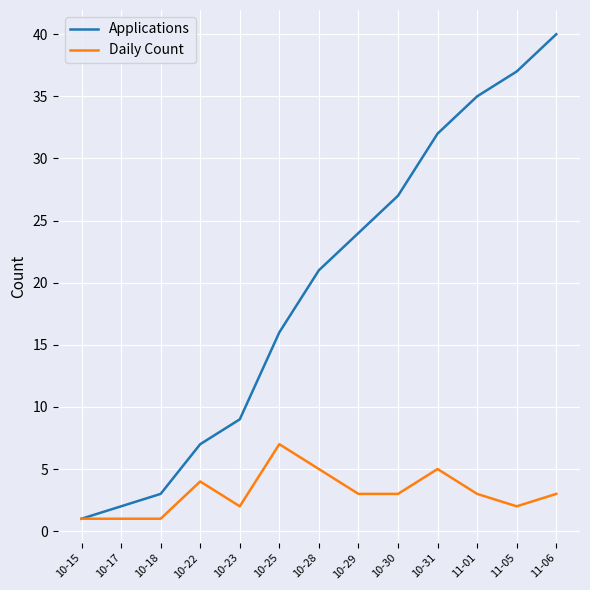

Which series has the widest spread of values?

Applications